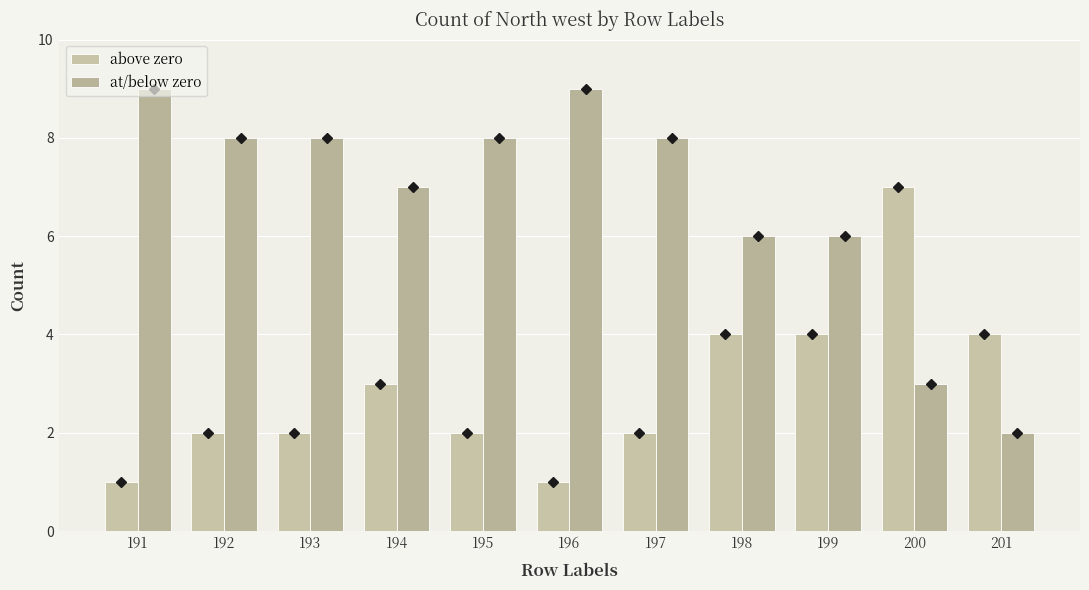

Between 200 and 191, which is larger?

200